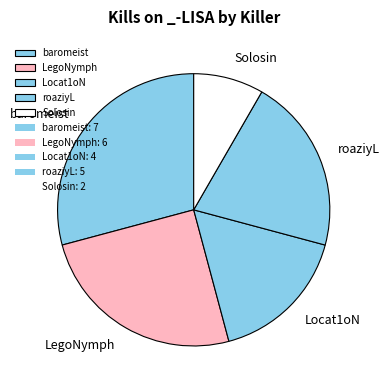

Which slice is the smallest?

Solosin